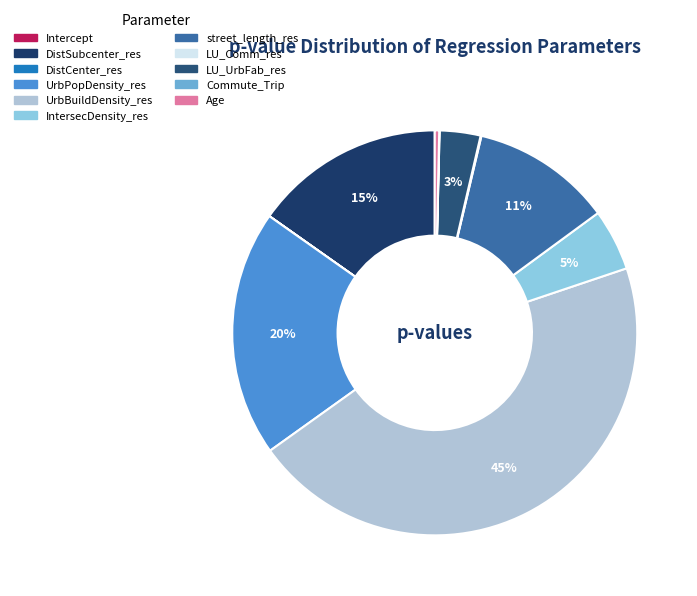

What portion of the pie excludes DistSubcenter_res?

84.8%